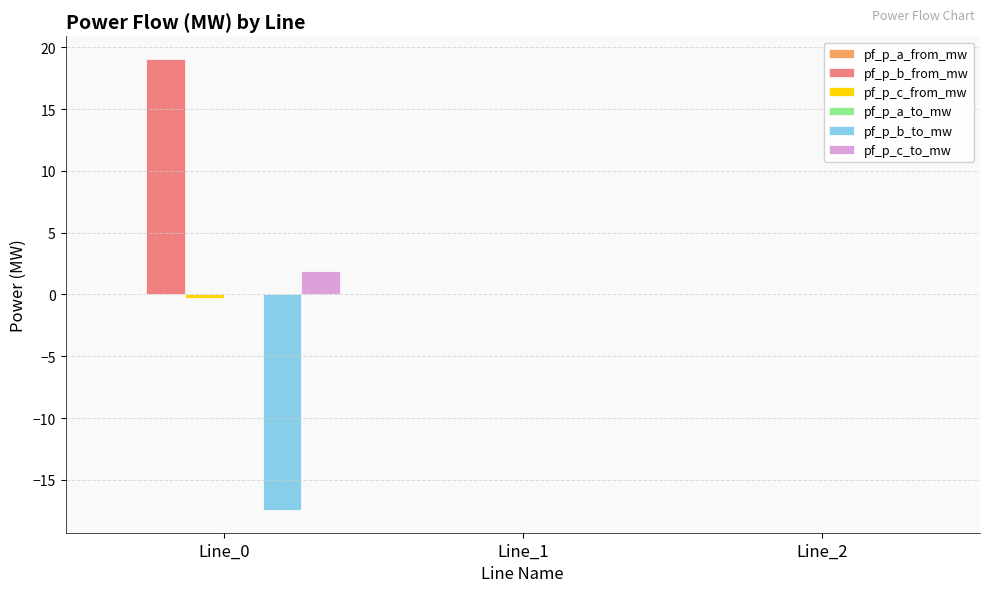

The value of pf_p_b_to_mw at Line_2 is -0.0. True or false?

True